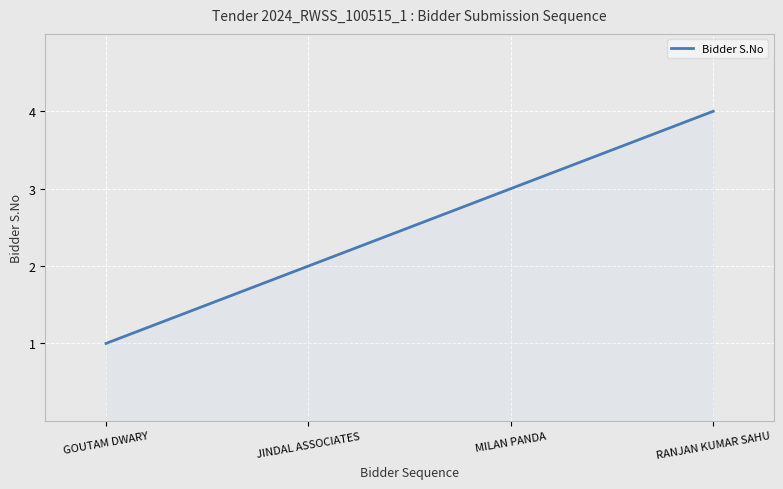

How many distinct data groups are displayed?

1